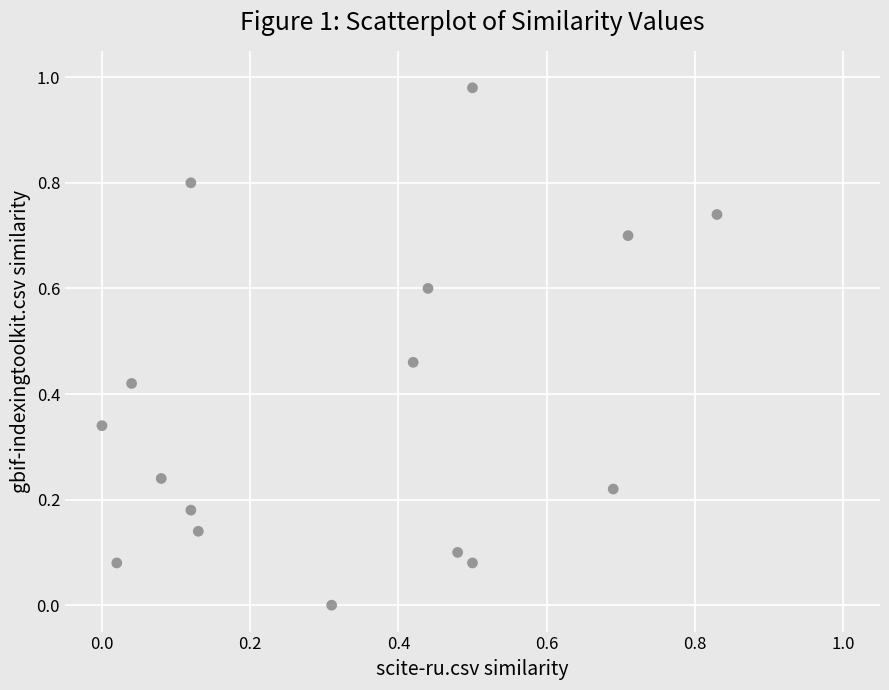

What is the range of X values (max minus min)?

0.8